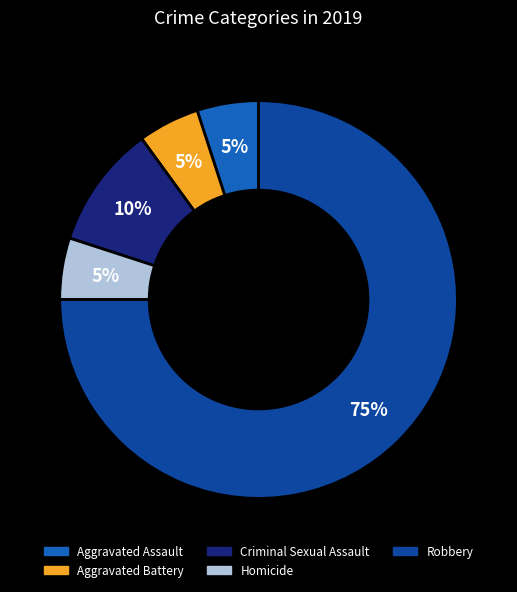

To the nearest percent, what percentage of the pie is Homicide?

5%